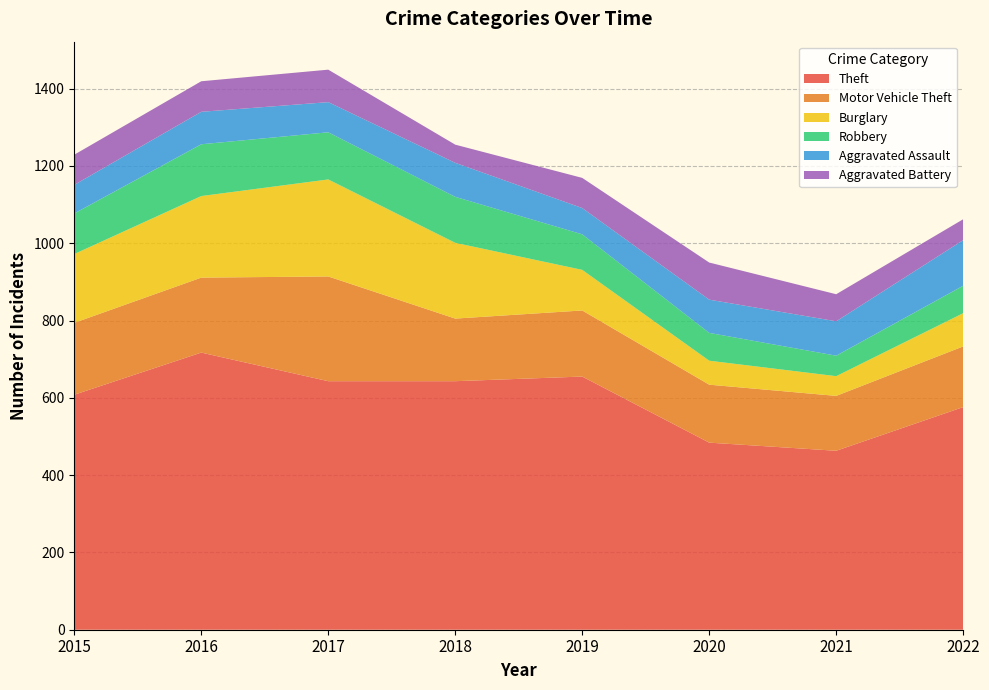

Reading left to right, what are all the values shown in this chart?

Theft: 608	717	643	643	655	484	463	576
Motor Vehicle Theft: 186	194	271	162	171	150	142	157
Burglary: 178	211	251	196	105	62	51	86
Robbery: 105	134	122	119	92	72	53	71
Aggravated Assault: 74	84	78	88	68	86	89	118
Aggravated Battery: 78	79	84	47	78	96	70	54